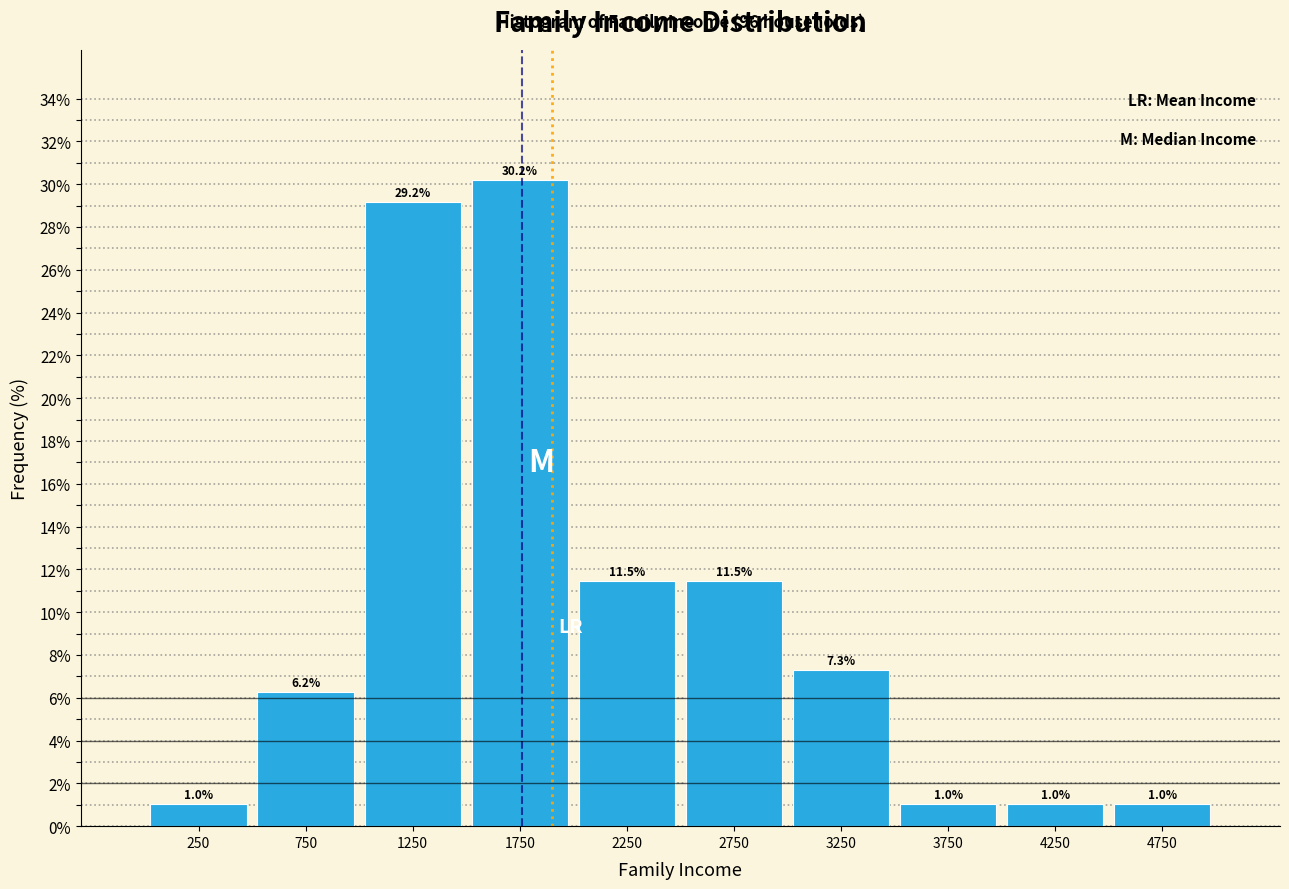

Reading left to right, transcribe this chart: for each bar, give the range it covers on the x-axis and its height.

0 to 500: 1.0
500 to 1000: 6.2
1000 to 1500: 29.2
1500 to 2000: 30.2
2000 to 2500: 11.5
2500 to 3000: 11.5
3000 to 3500: 7.3
3500 to 4000: 1.0
4000 to 4500: 1.0
4500 to 5000: 1.0